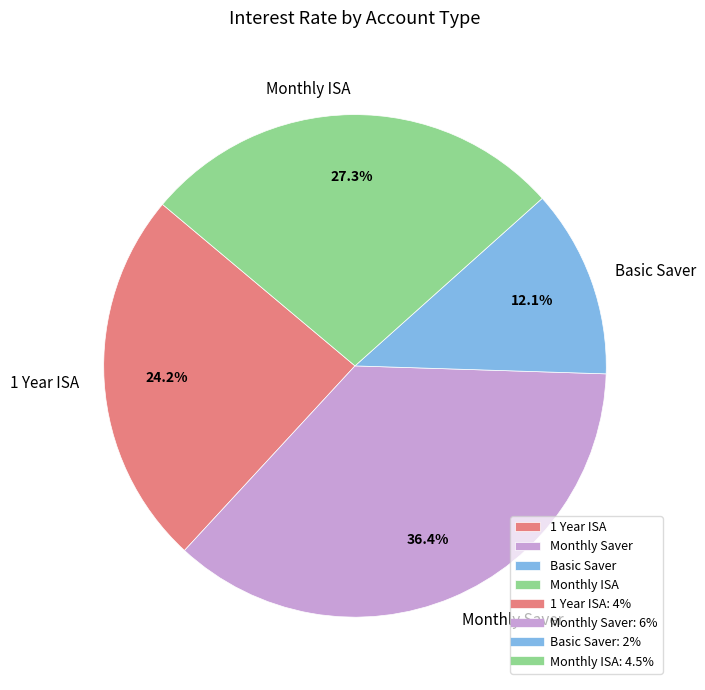

Approximately how many times larger is the value at 1 Year ISA compared to Basic Saver?

2.0